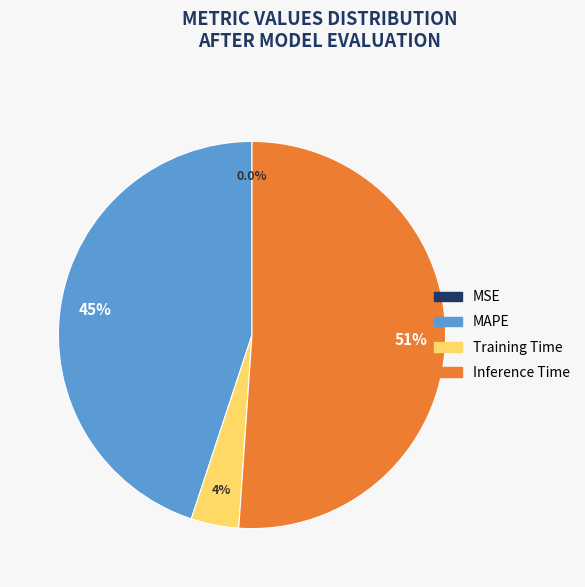

Which category has the biggest portion of the pie?

Inference Time